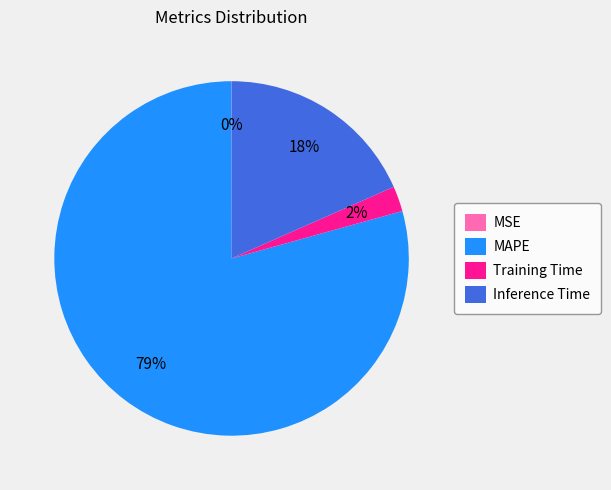

Between Inference Time and MAPE, which is larger?

MAPE